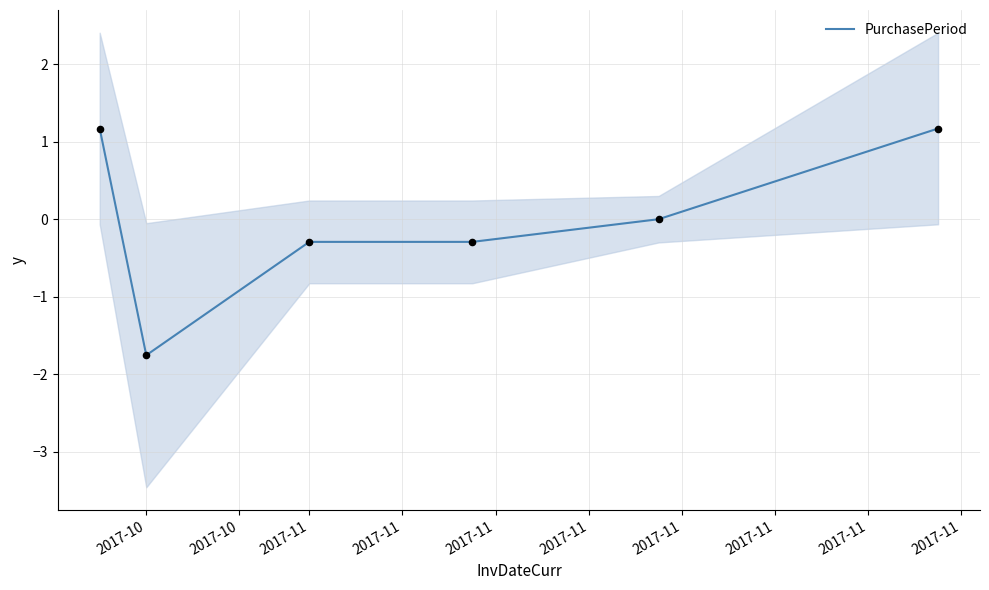

What is the maximum value for PurchasePeriod?

1.2